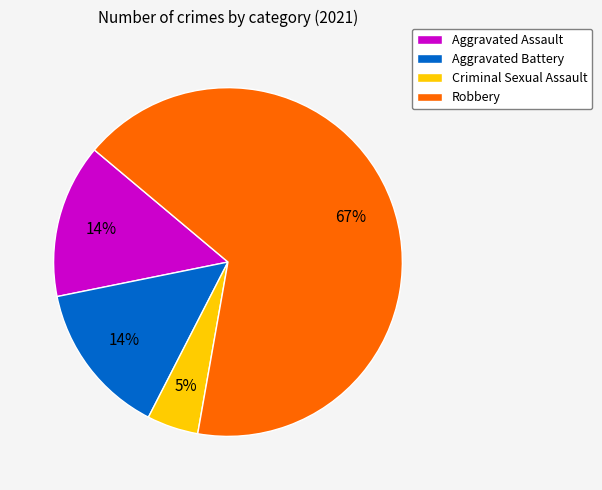

To the nearest percent, what portion does Aggravated Battery represent?

14%